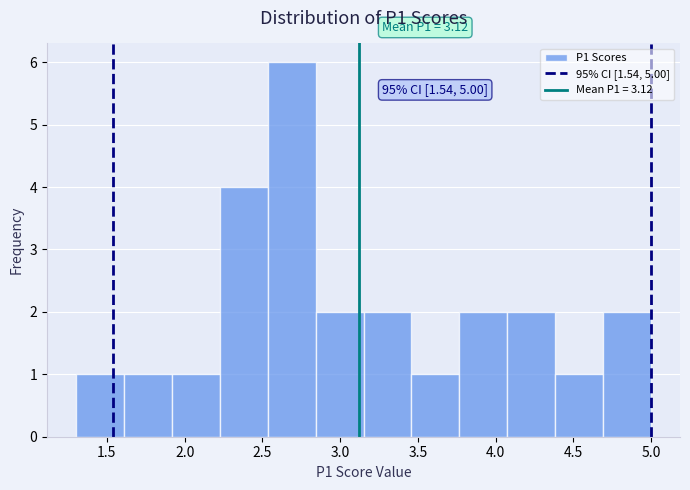

Which range on the x-axis has the tallest bar?

2.55 to 2.85